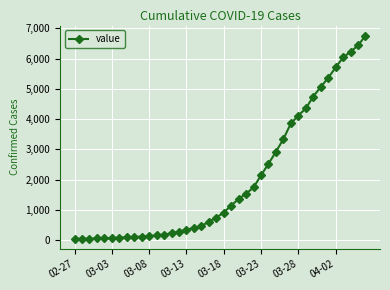

What is the average value?

2013